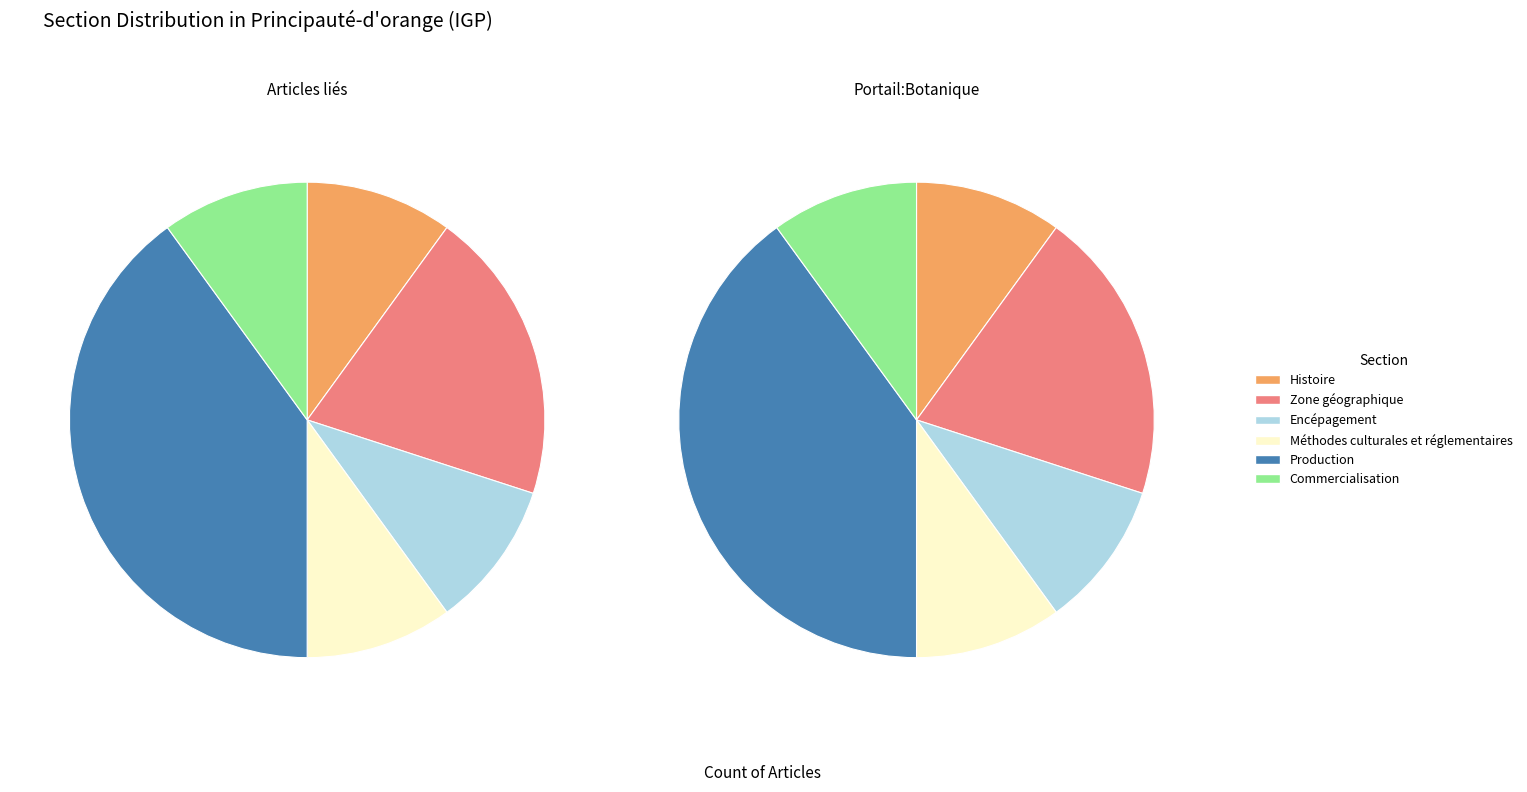

What is the total percentage of Histoire and Production?

50.0%